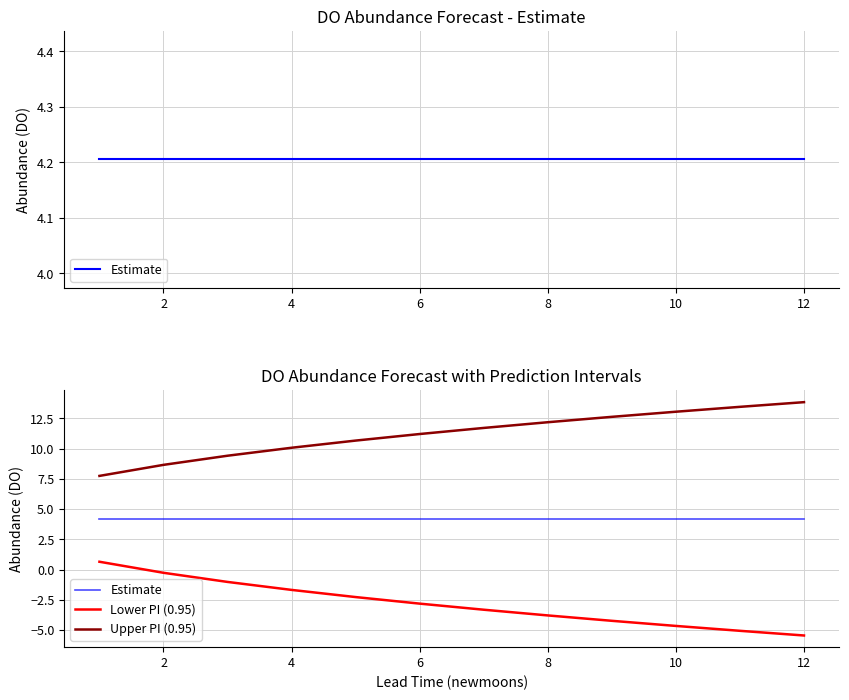

What is the total value across all series at 8?

12.6